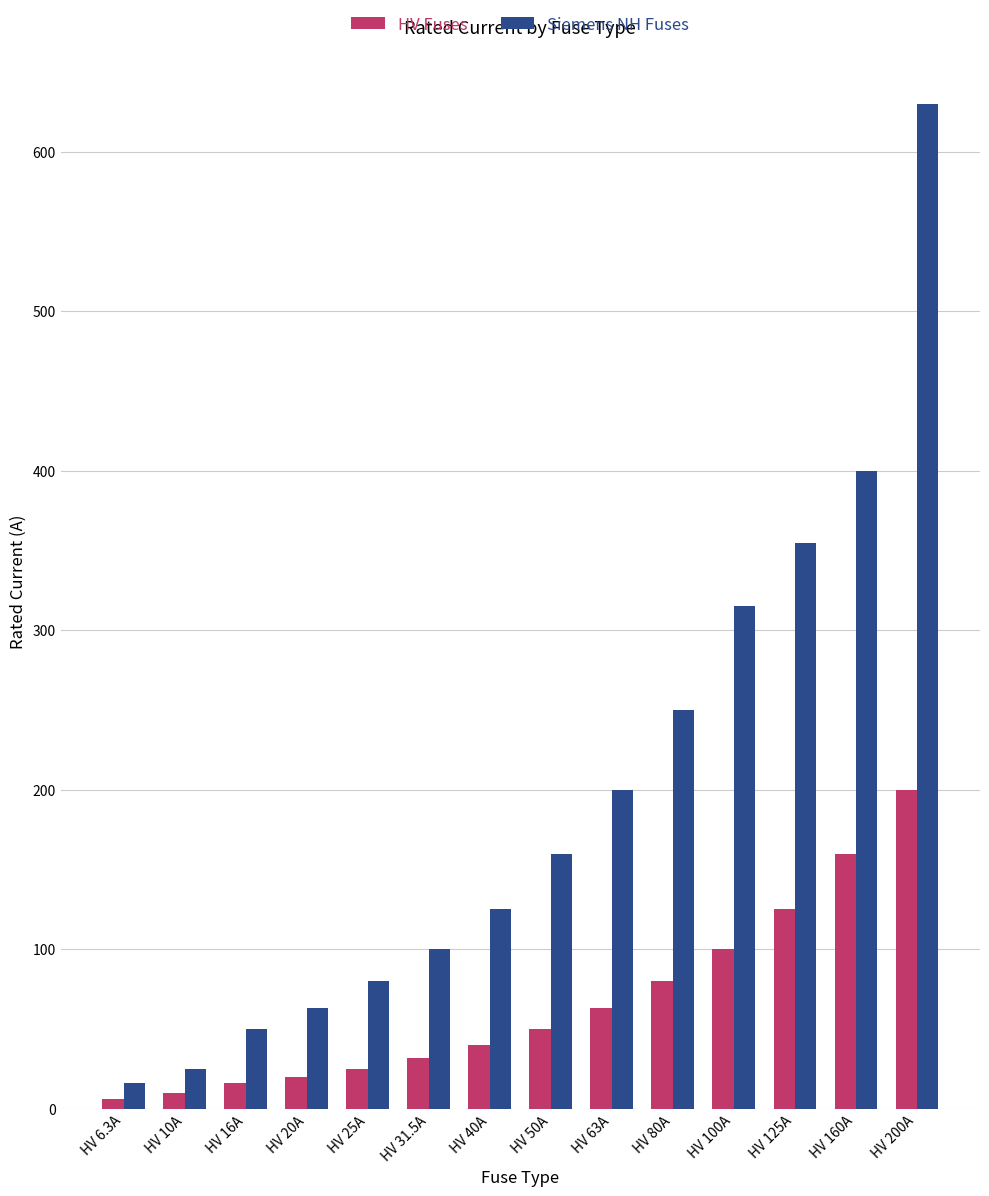

At which label does Siemens NH Fuses reach its minimum?

HV 6.3A